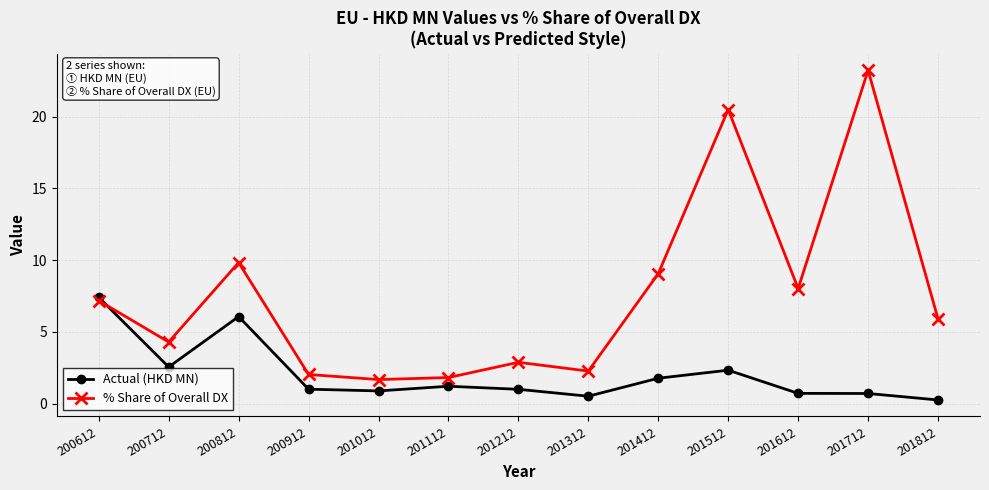

The % Share of Overall DX series shows 1.8 at 201112. True or false?

True